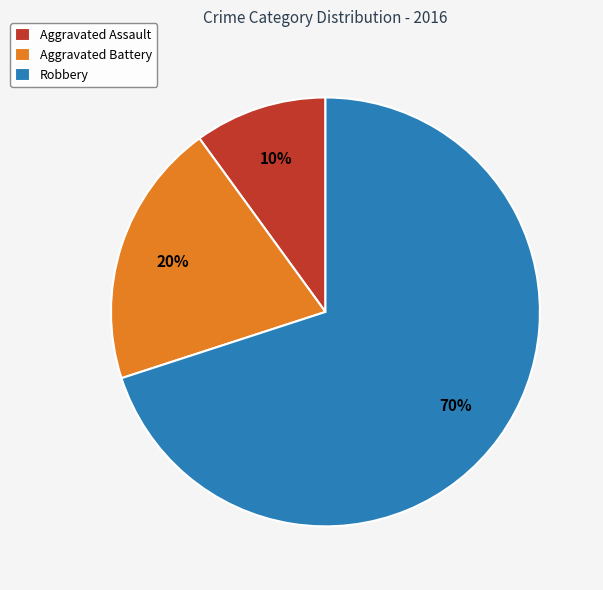

Count the number of slices in the pie.

3